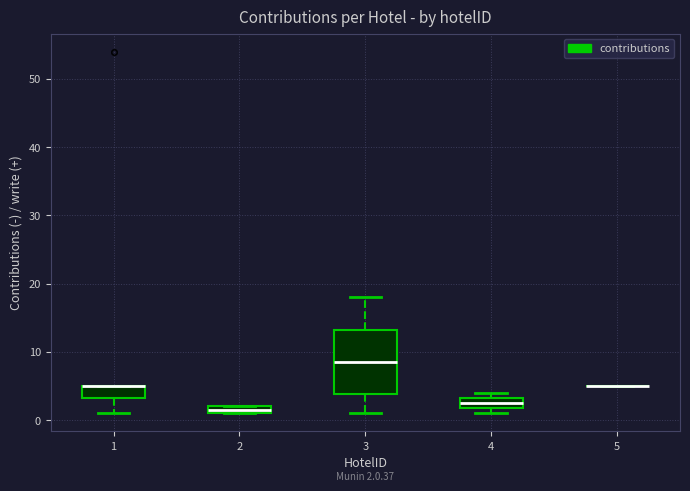

Comparing the boxes themselves (not the whiskers), which one is the tallest?

3